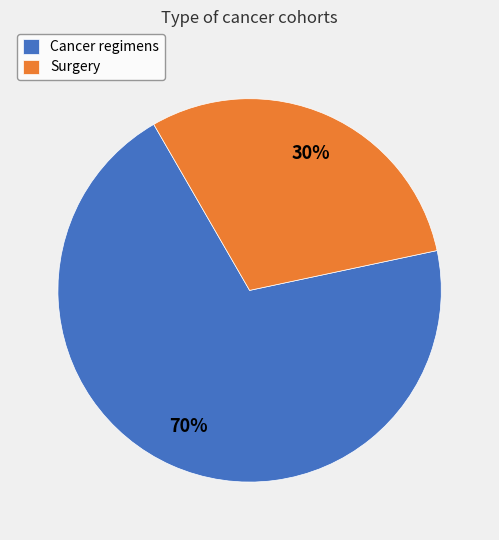

What is the largest slice in the pie chart?

Cancer regimens